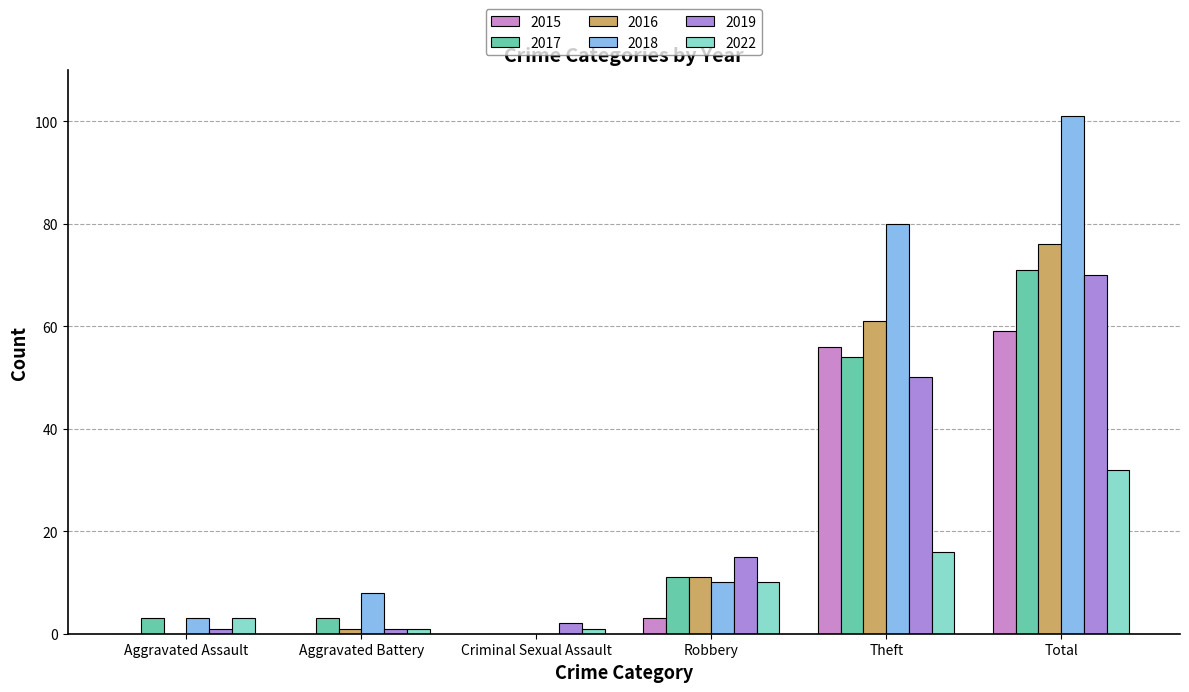

What is the value of the 2022 bar at the 4th from the left?

10